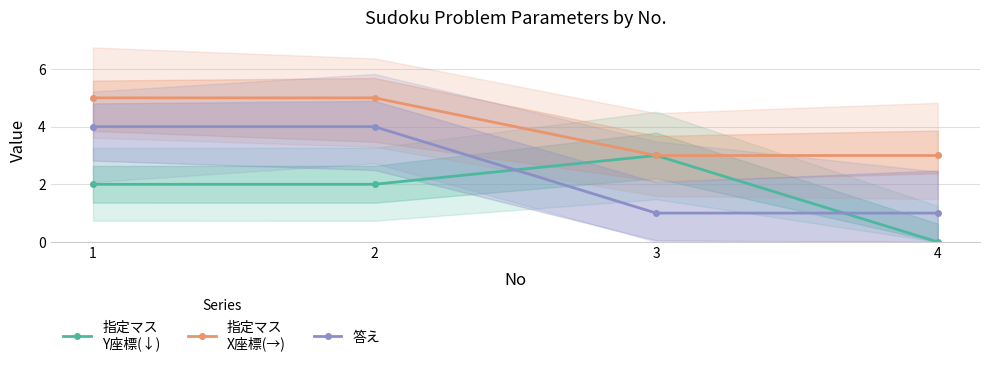

Is this an area chart (filled region under the line)?

No